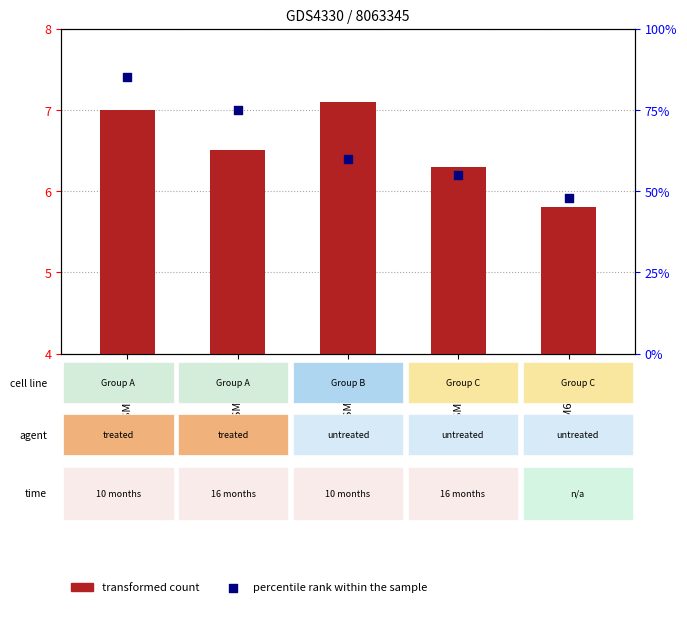

At how many categories does at least one series exceed 14?

5